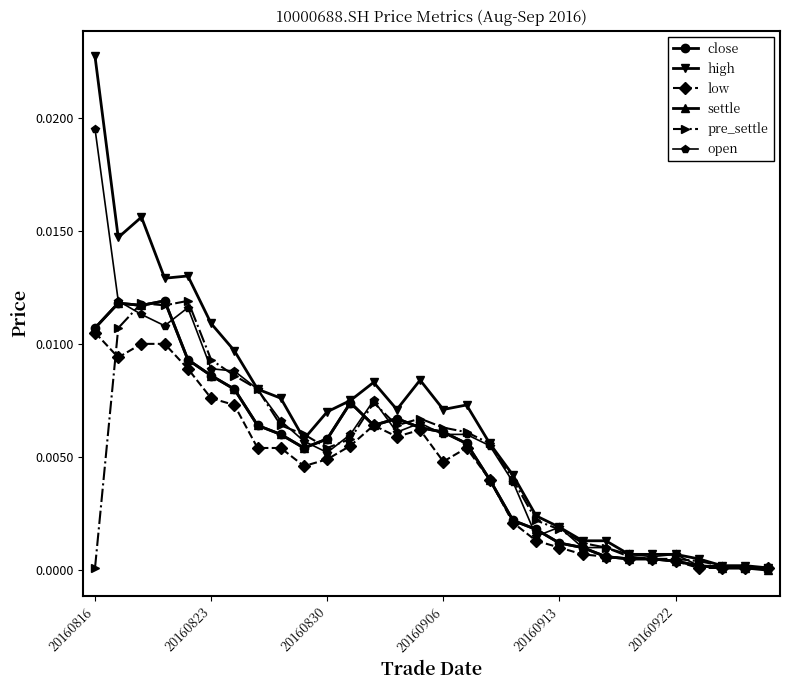

True or false: high has more than 0 points higher than both neighbors.

True